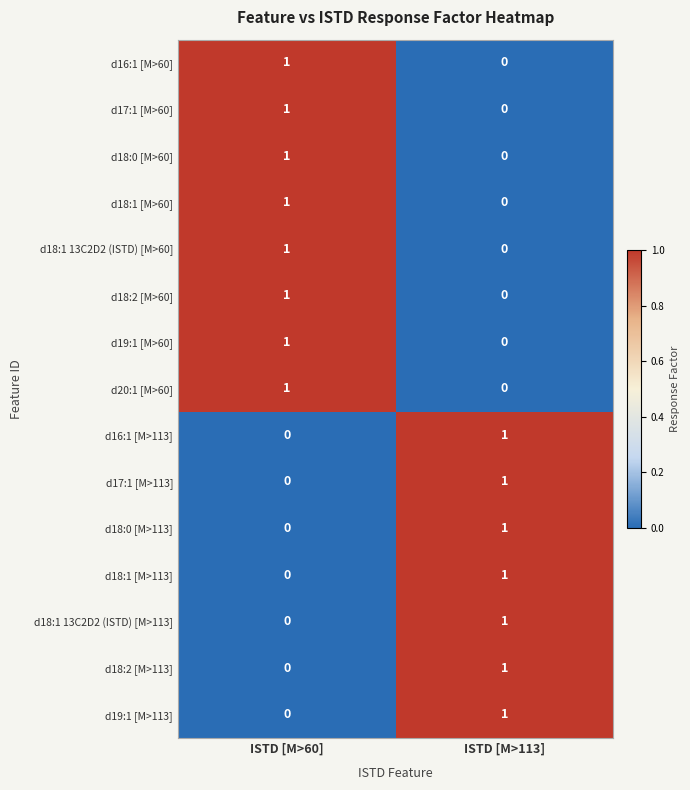

True or false: d17:1 [M>60] has a value of 1 at ISTD [M>60].

True